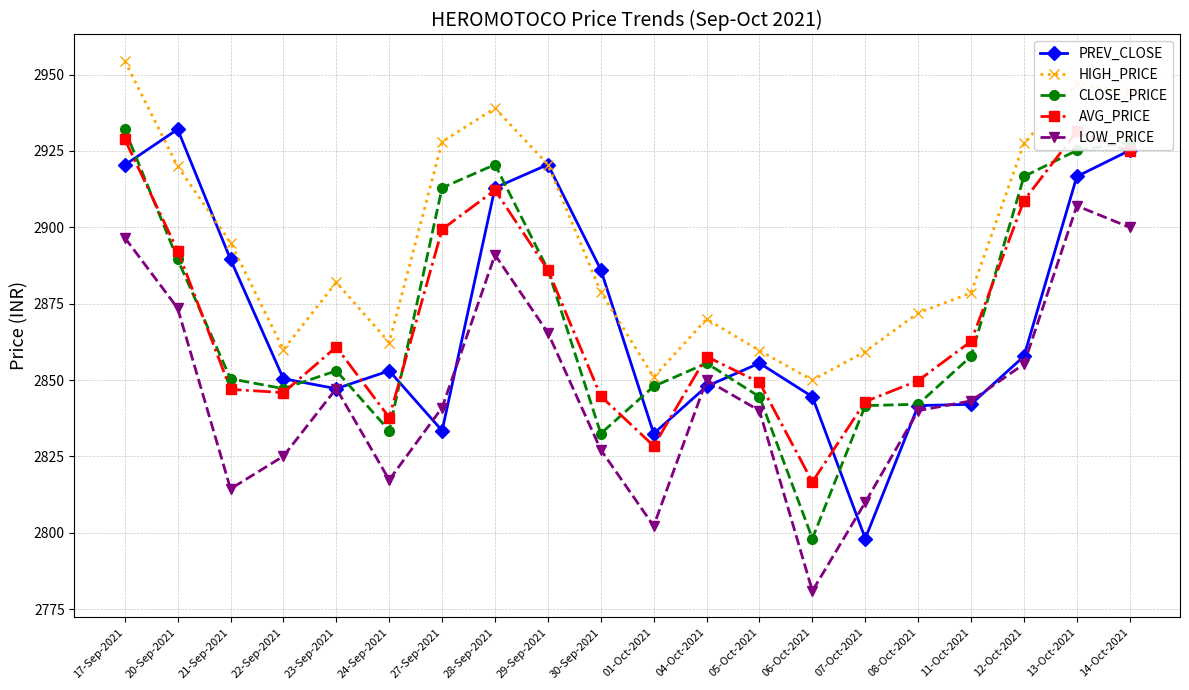

Reading left to right, list all the values displayed in this chart.

PREV_CLOSE: 2920.4	2932.1	2889.5	2850.4	2847.2	2853.1	2833.4	2912.9	2920.6	2886.2	2832.5	2847.9	2855.6	2844.6	2798.2	2841.7	2842.1	2857.8	2916.7	2925.2
HIGH_PRICE: 2954.4	2920.0	2895.0	2860.0	2882.0	2862.3	2928.0	2939.0	2920.6	2878.8	2851.0	2870.0	2859.7	2850.0	2859.3	2872.0	2878.6	2927.5	2946.8	2944.2
CLOSE_PRICE: 2932.1	2889.5	2850.4	2847.2	2853.1	2833.4	2912.9	2920.6	2886.2	2832.5	2847.9	2855.6	2844.6	2798.2	2841.7	2842.1	2857.8	2916.7	2925.2	2927.8
AVG_PRICE: 2928.8	2892.4	2847.0	2845.9	2860.8	2837.8	2899.3	2912.2	2886.1	2844.7	2828.5	2857.7	2849.2	2816.7	2843.0	2849.8	2862.7	2908.8	2931.4	2924.9
LOW_PRICE: 2896.7	2873.6	2814.4	2825.1	2847.2	2817.3	2841.0	2891.0	2865.5	2827.2	2802.2	2850.0	2840.0	2781.0	2810.0	2840.0	2843.2	2855.2	2907.1	2900.0